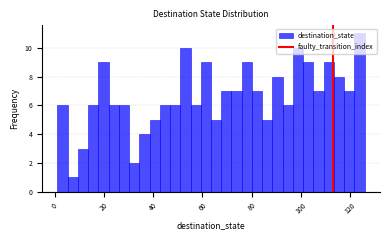

Around what value on the x-axis is the tallest bar? Give the approximate position of its centre, as read against the axis.

124